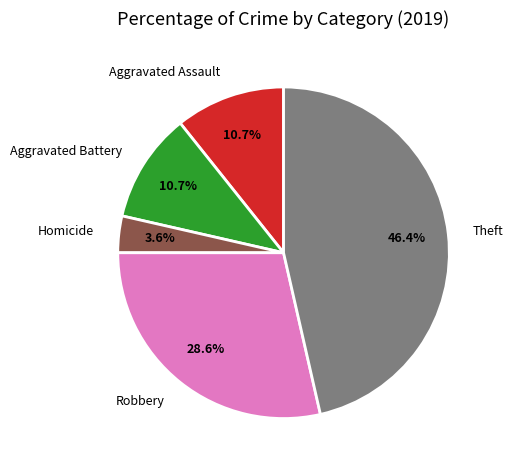

How much of the chart is everything except Robbery?

71.4%